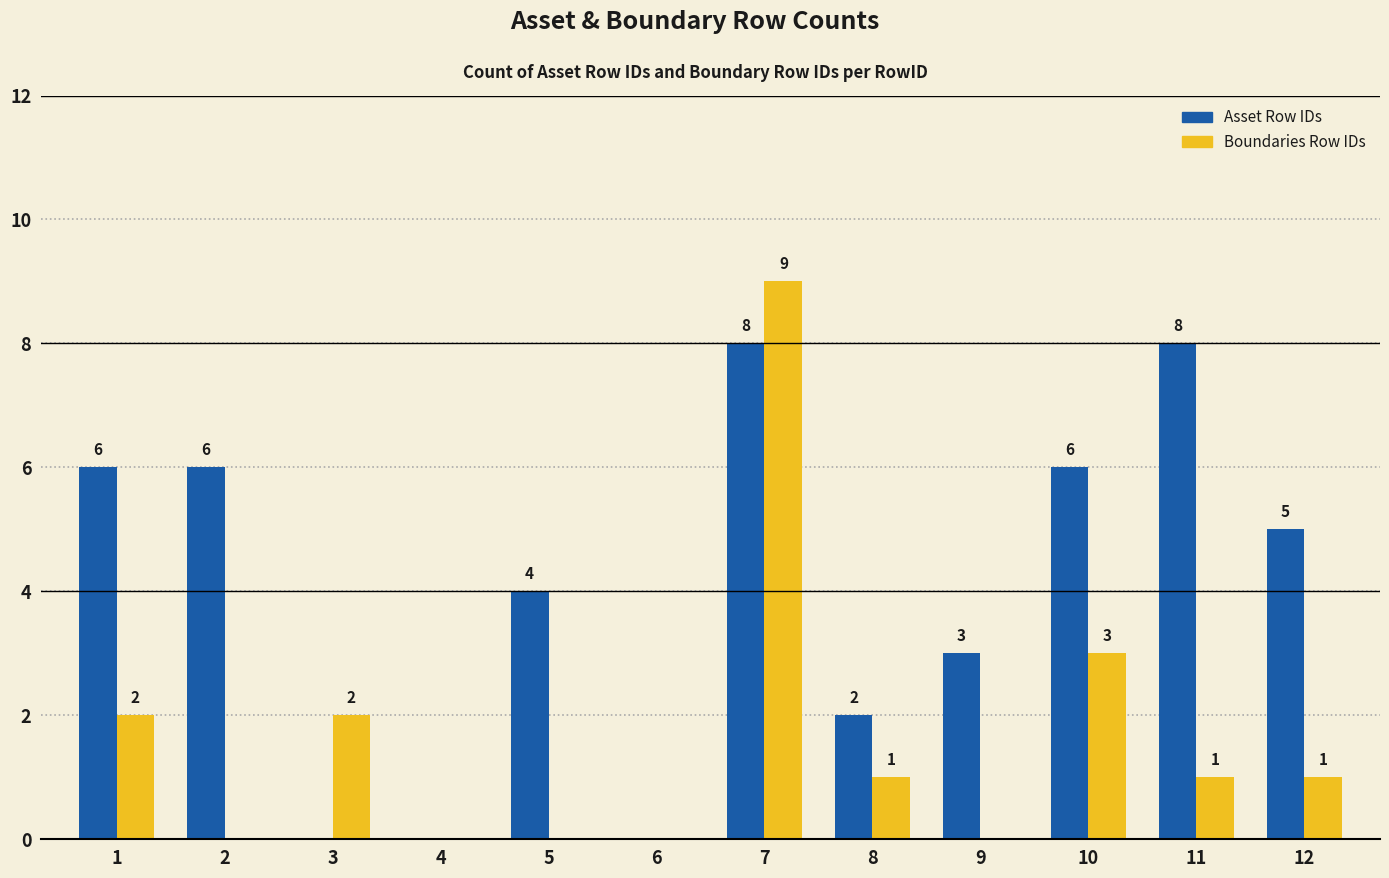

How many groups of bars are there?

12